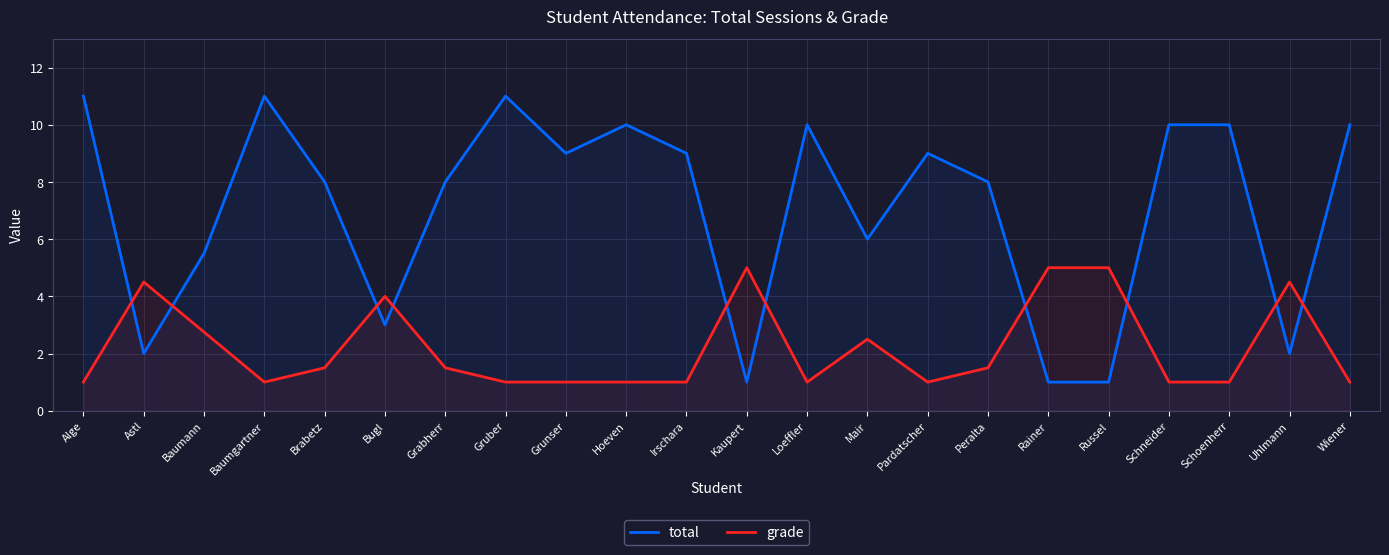

What is the maximum value shown in the chart?

11.0